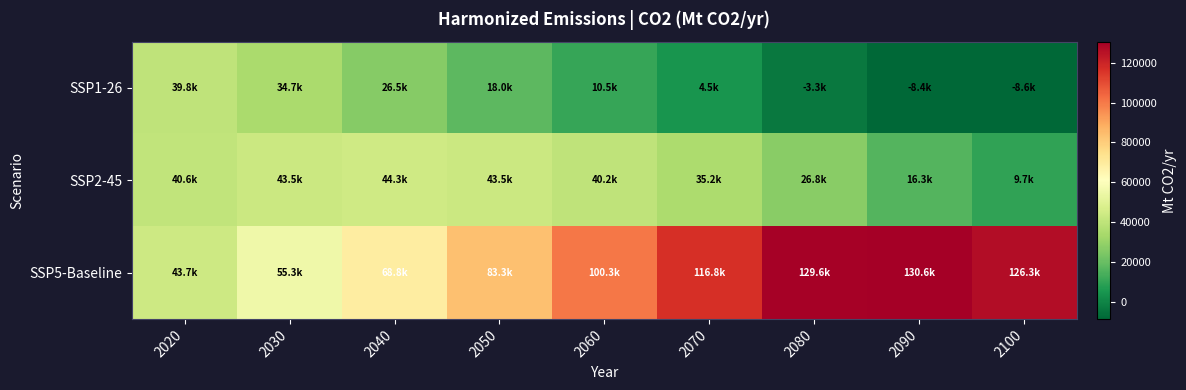

Reading left to right, extract all data points from this chart.

SSP1-26: 2020=39804.0	2030=34734.4	2040=26509.2	2050=17963.5	2060=10528.0	2070=4476.3	2080=-3285.0	2090=-8385.2	2100=-8617.8
SSP2-45: 2020=40647.5	2030=43476.1	2040=44252.9	2050=43462.2	2060=40196.5	2070=35235.4	2080=26838.4	2090=16324.4	2100=9682.9
SSP5-Baseline: 2020=43712.3	2030=55296.6	2040=68775.7	2050=83298.2	2060=100338.6	2070=116805.2	2080=129647.0	2090=130576.2	2100=126287.3